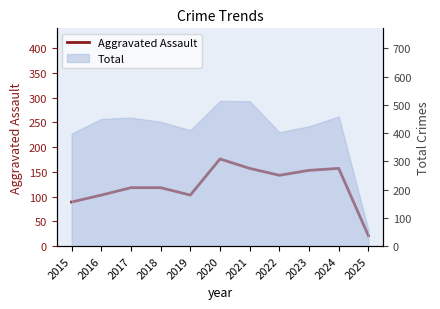

Rank the categories by value from highest to lowest.

2020, 2021, 2024, 2023, 2022, 2017, 2018, 2016, 2019, 2015, 2025